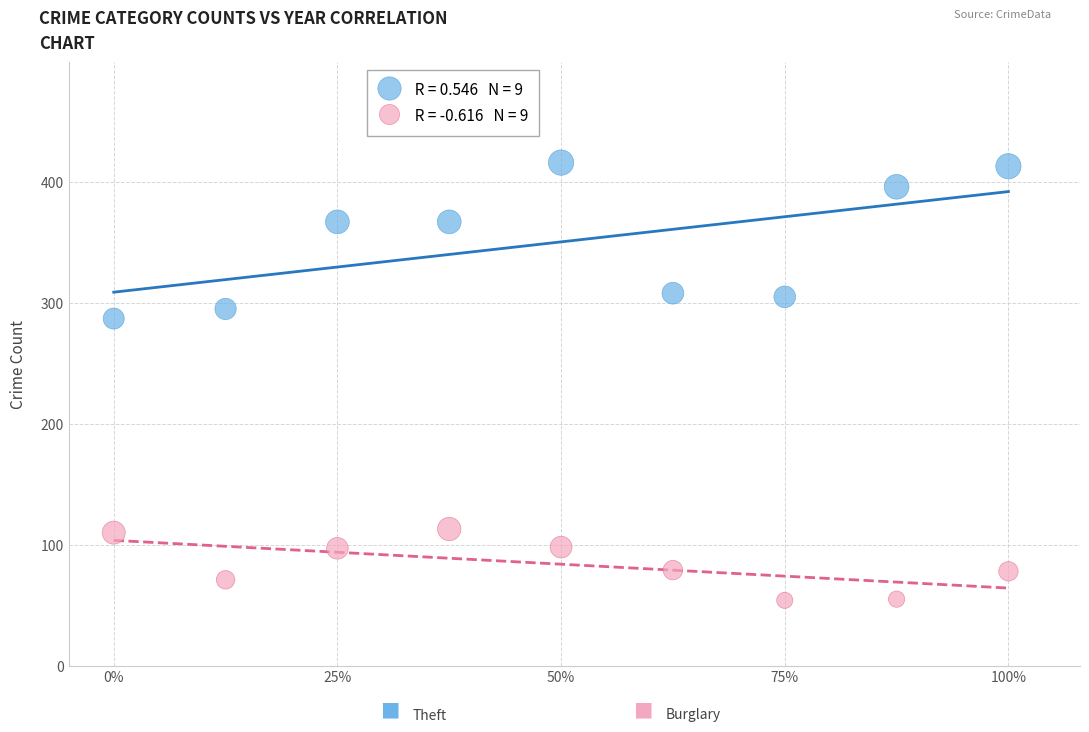

Across all data points, what is the range of Y values (max minus min)?

362